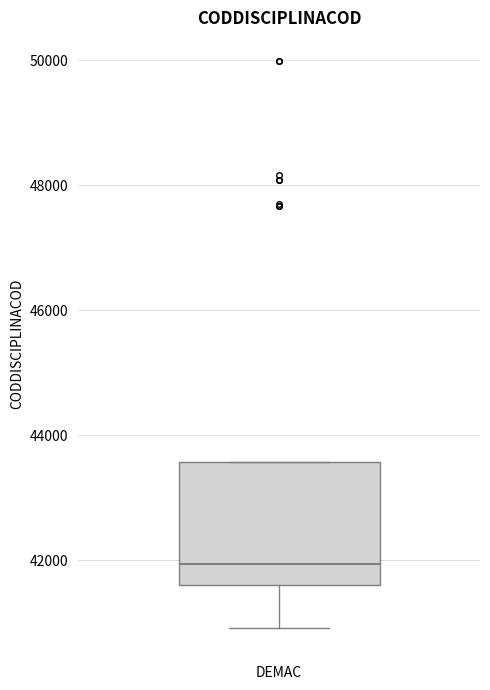

Read this box plot against the y-axis: the position of the median line, the range covered by the box, and the ends of both whiskers. The values are not printed on the chart, so give them approximately, as read against the axis.

median 42000, box 41600 to 43600, whiskers 41000 to 43600